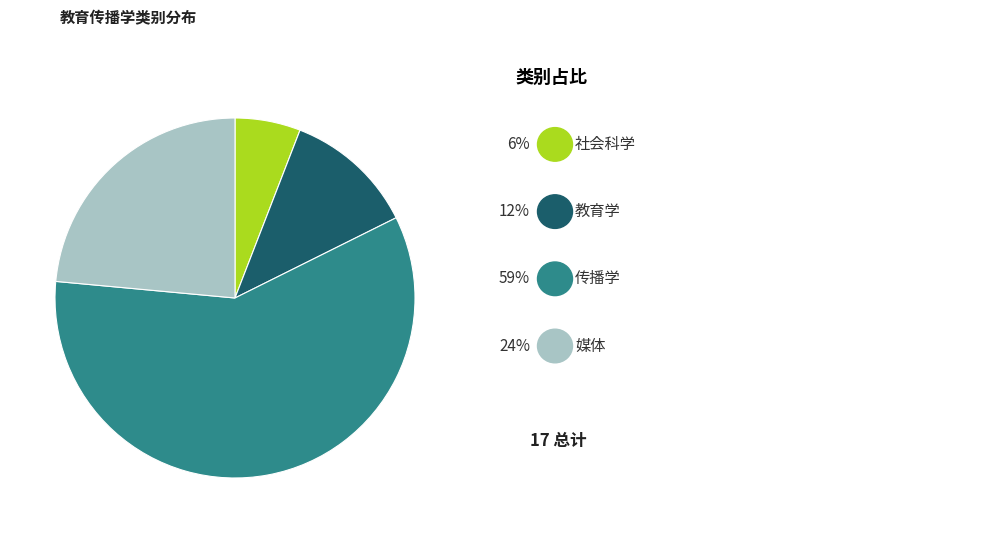

Does any single category account for the majority?

Yes